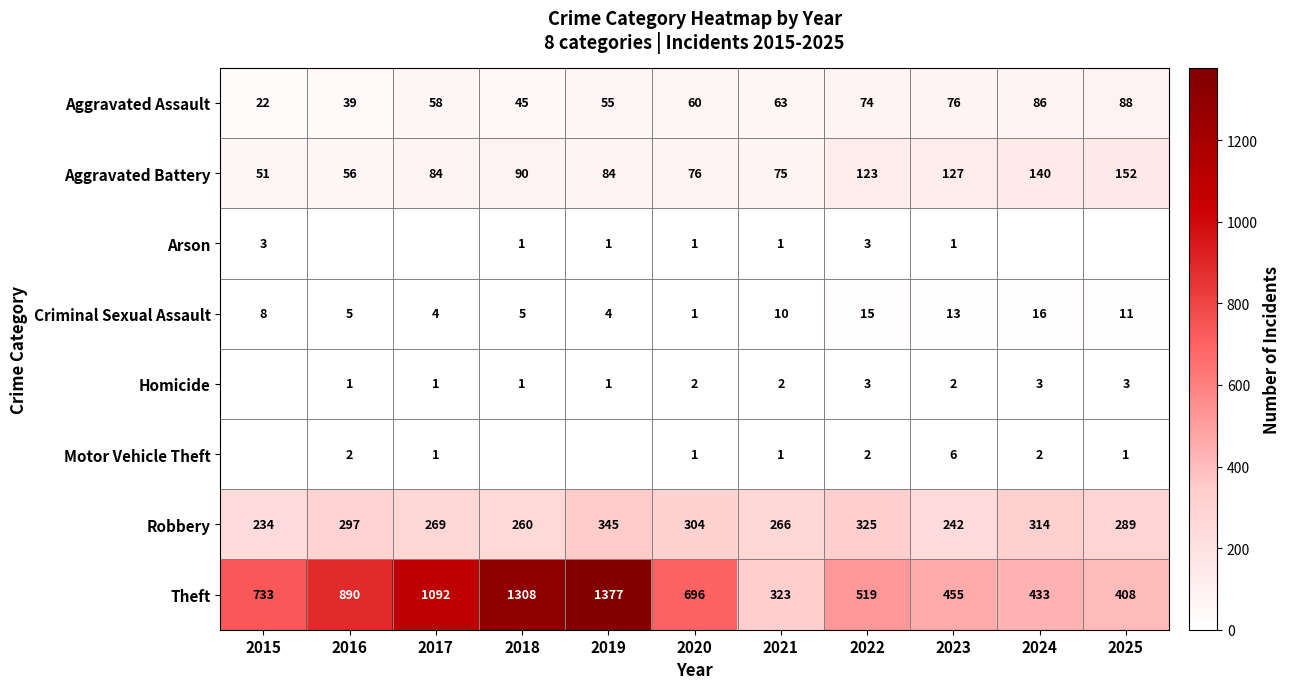

What is the difference between the maximum and minimum values in the Criminal Sexual Assault series?

15